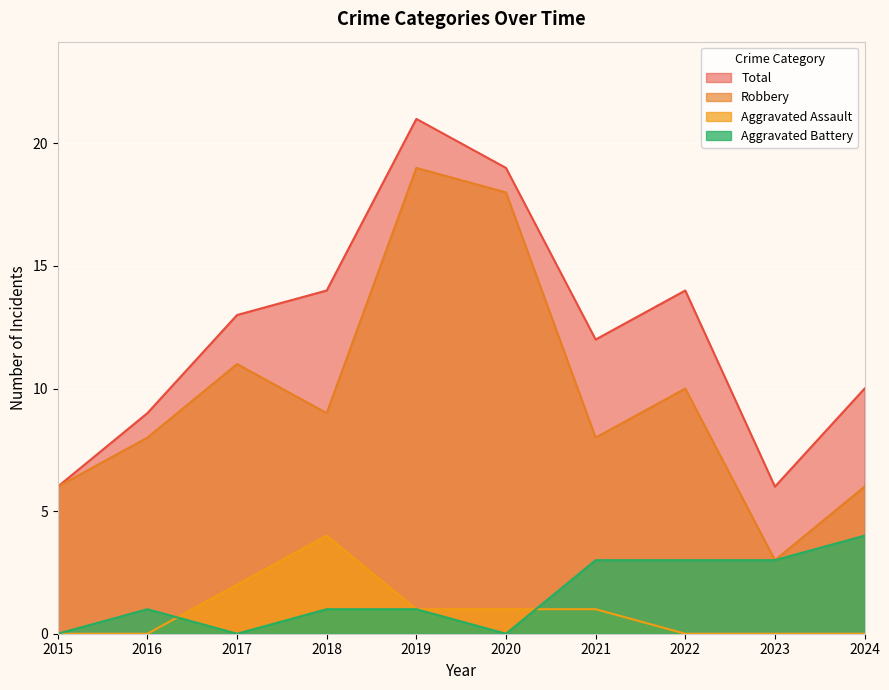

At how many categories does at least one series exceed 4?

10